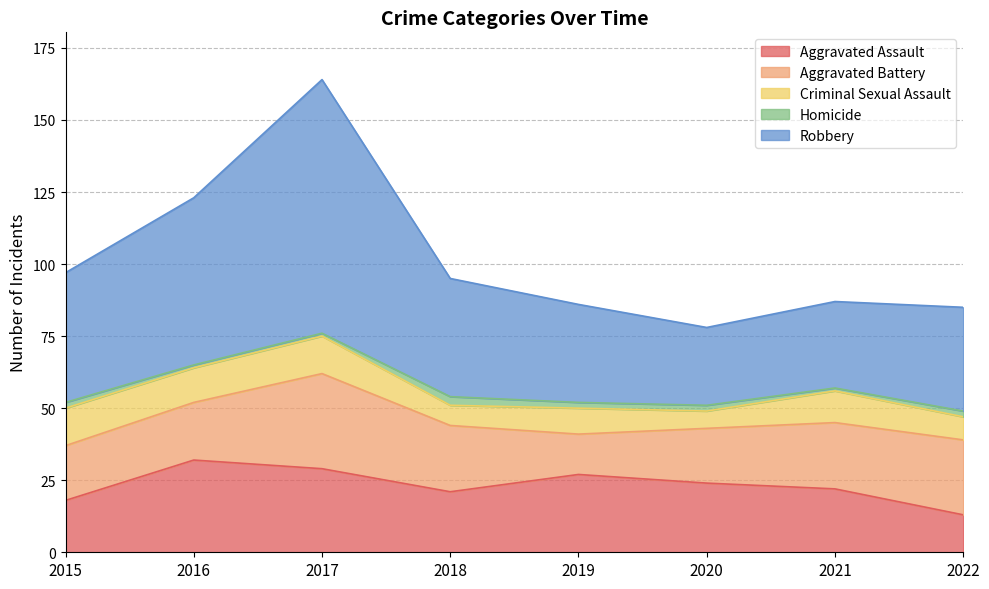

Which has a higher value, 2018 or 2021?

2021